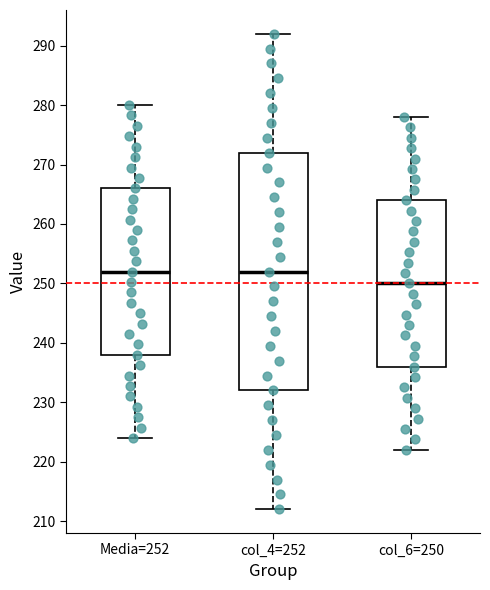

Reading left to right, read every box against the y-axis: the position of its median line, the range the box covers, and the ends of its whiskers. The values are not printed on the chart, so give them approximately, as read against the axis.

Media=252: median 252, box 238 to 266, whiskers 224 to 280
col_4=252: median 252, box 232 to 272, whiskers 212 to 292
col_6=250: median 250, box 236 to 264, whiskers 222 to 278